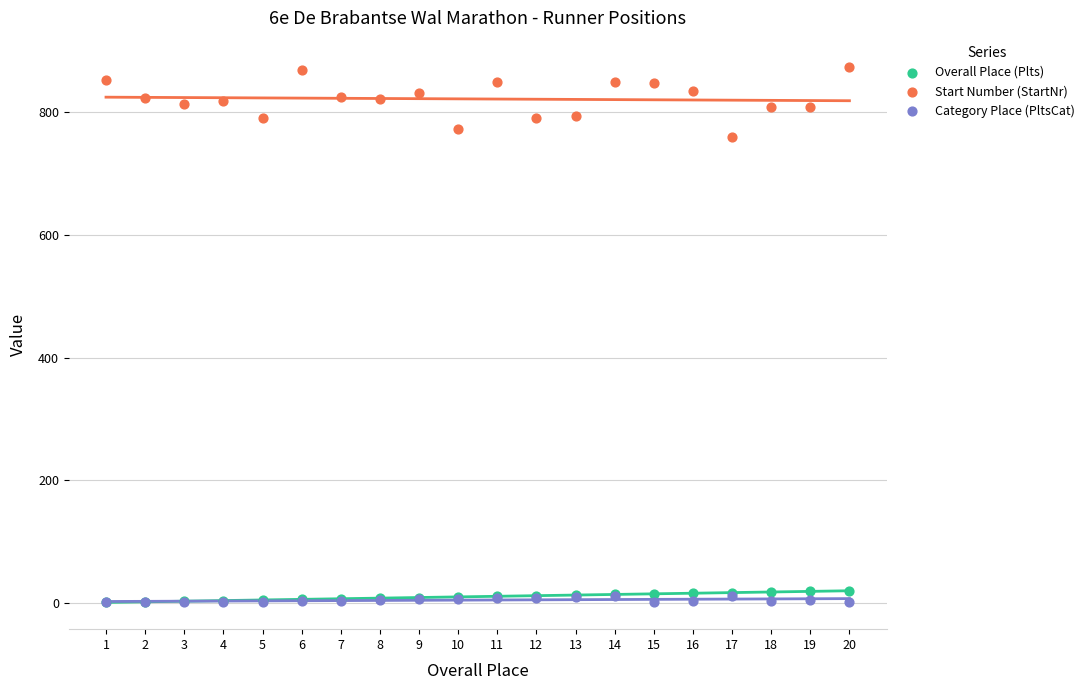

Which series has the widest spread of Y values?

Start Number (StartNr)